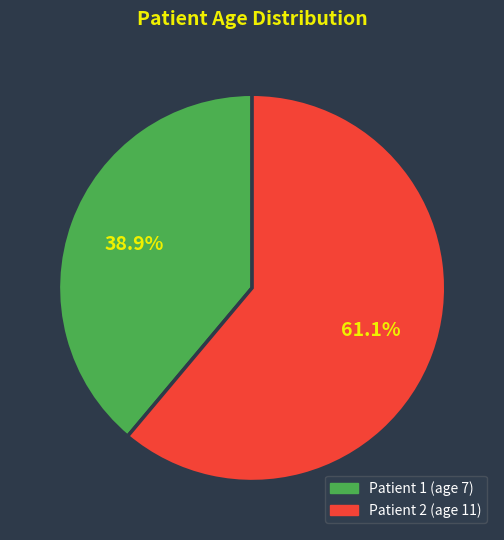

True or false: Patient 1 (age 7) accounts for 39% of the total.

True